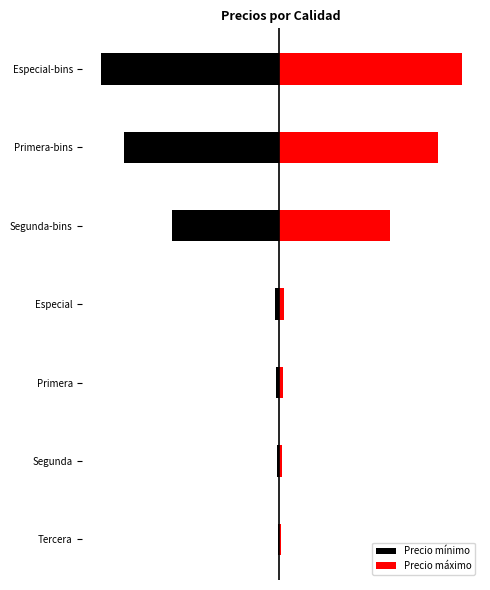

What is the difference between the second highest and minimum values in the Precio máximo series?

197500